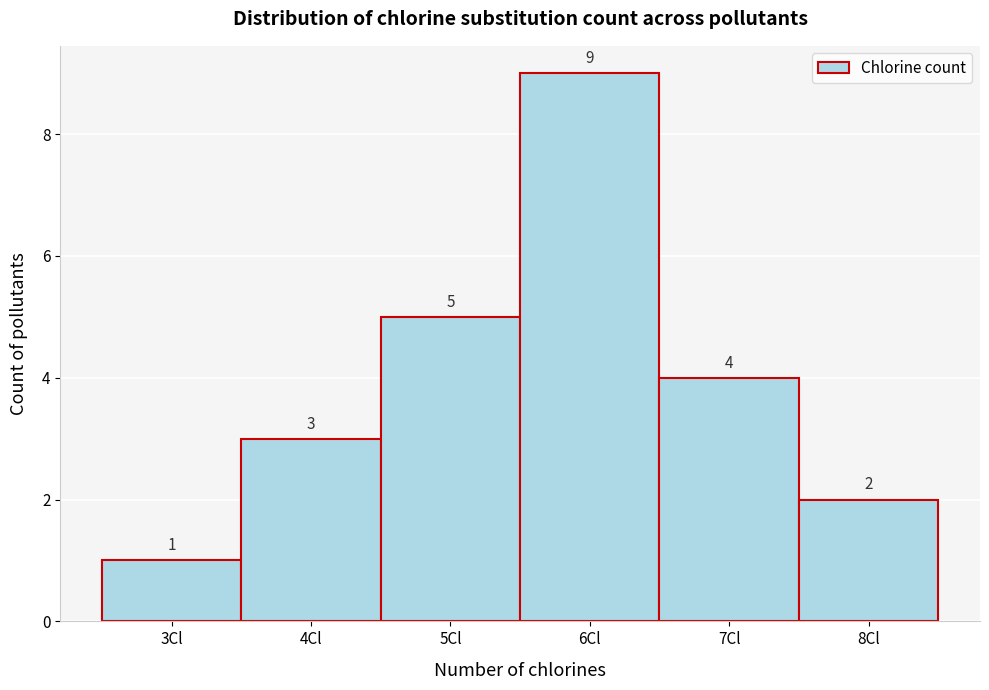

How tall is the bar that spans 6.5 to 7.5 on the x-axis?

4